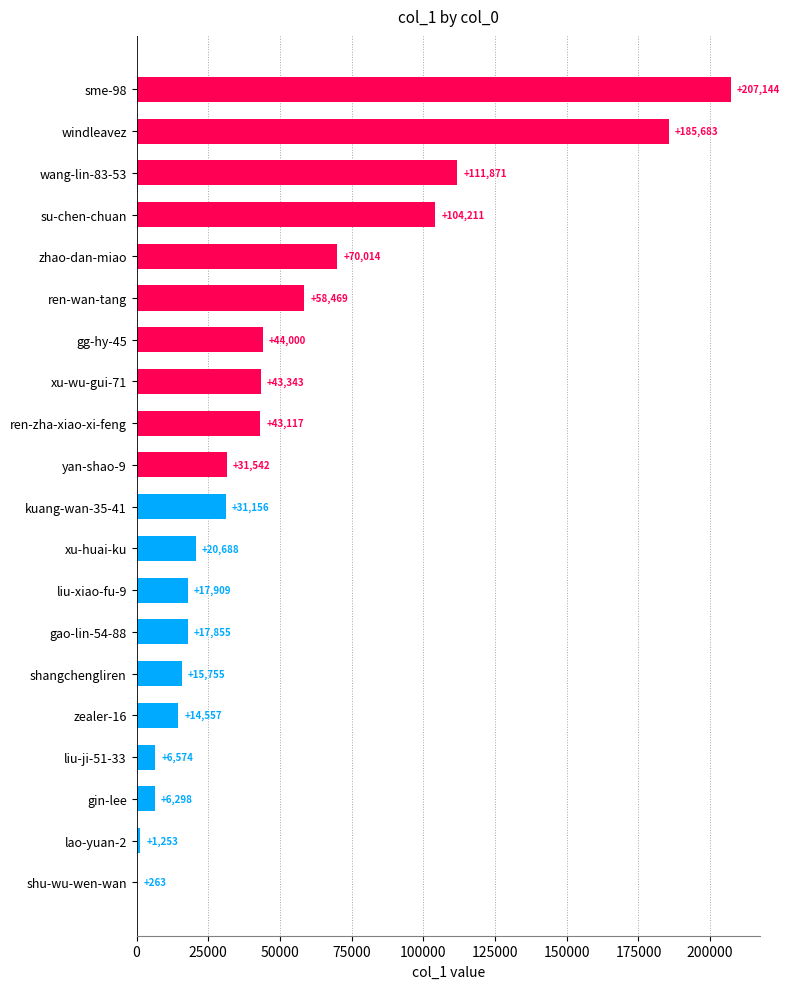

Which category has the highest value across all series?

sme-98